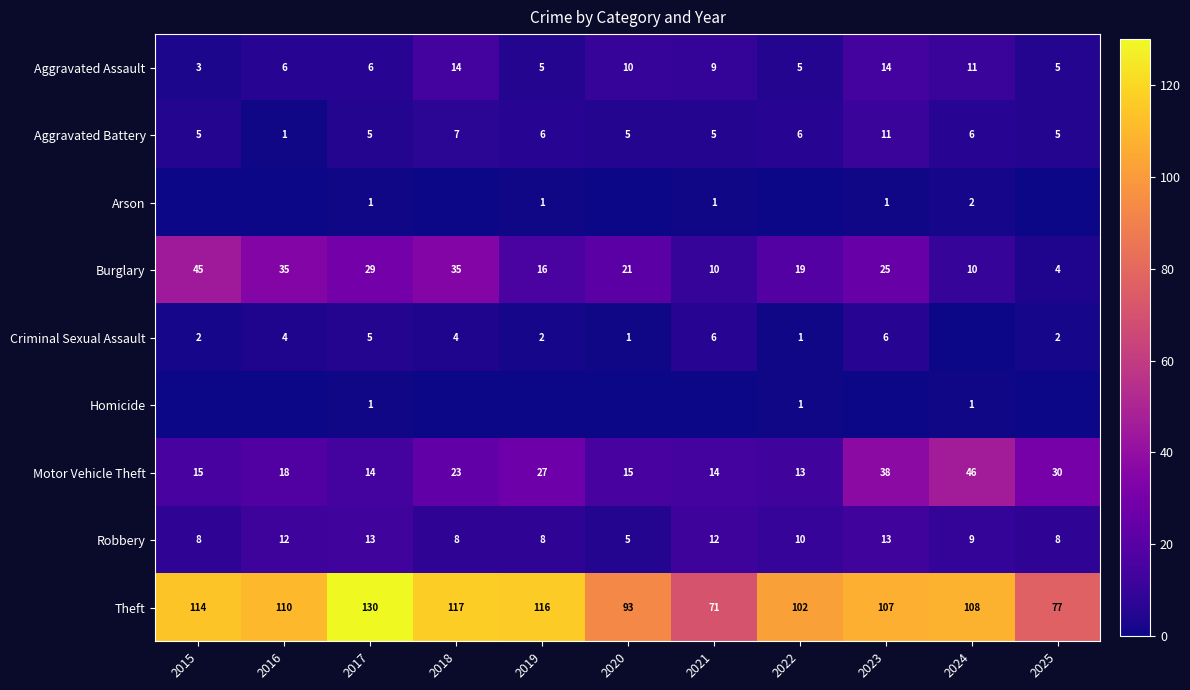

The Motor Vehicle Theft series shows 15 at 2015. True or false?

True